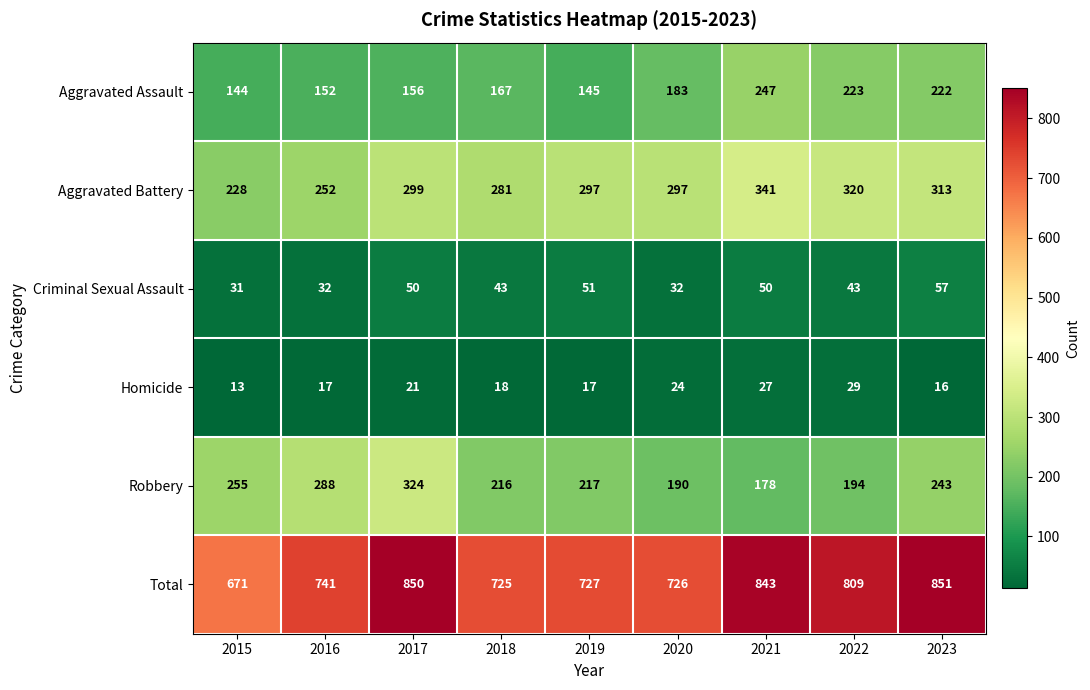

What is the greatest value displayed?

851